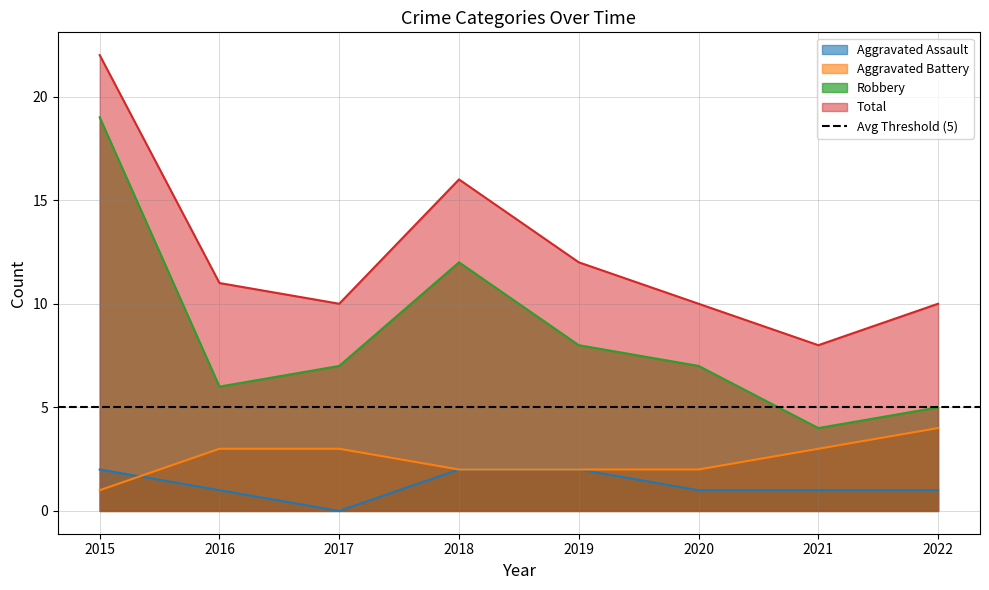

What is the difference between the Aggravated Battery values at 2015 and 2017?

2